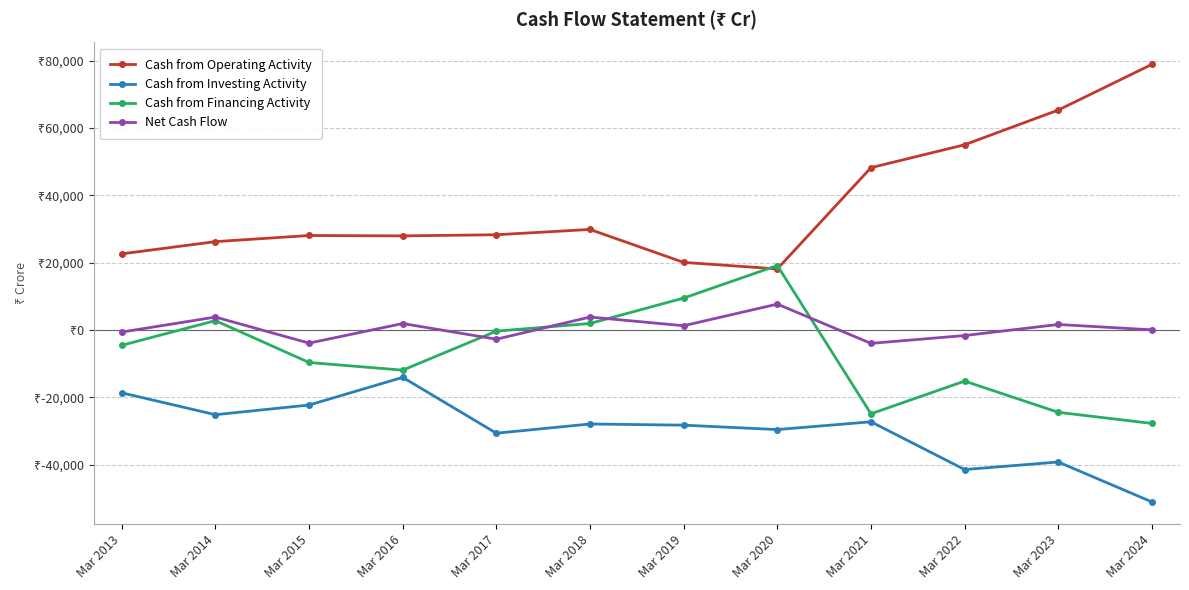

What is the value of the Cash from Operating Activity point at the 12th from the left?

78898